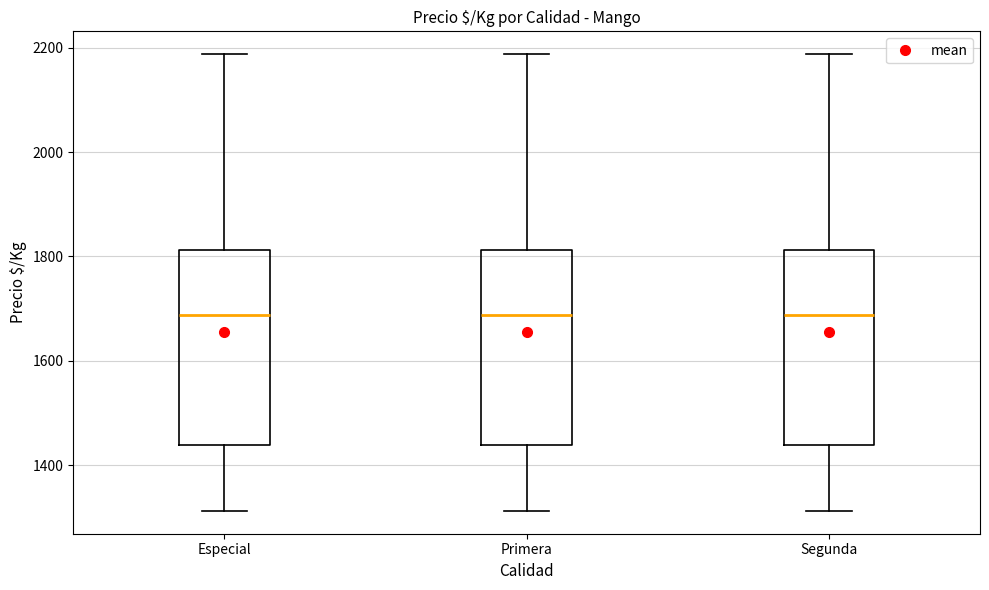

Where does the upper whisker of the box for Especial end on the y-axis? The values are not printed on the chart, so give them approximately, as read against the axis.

2180